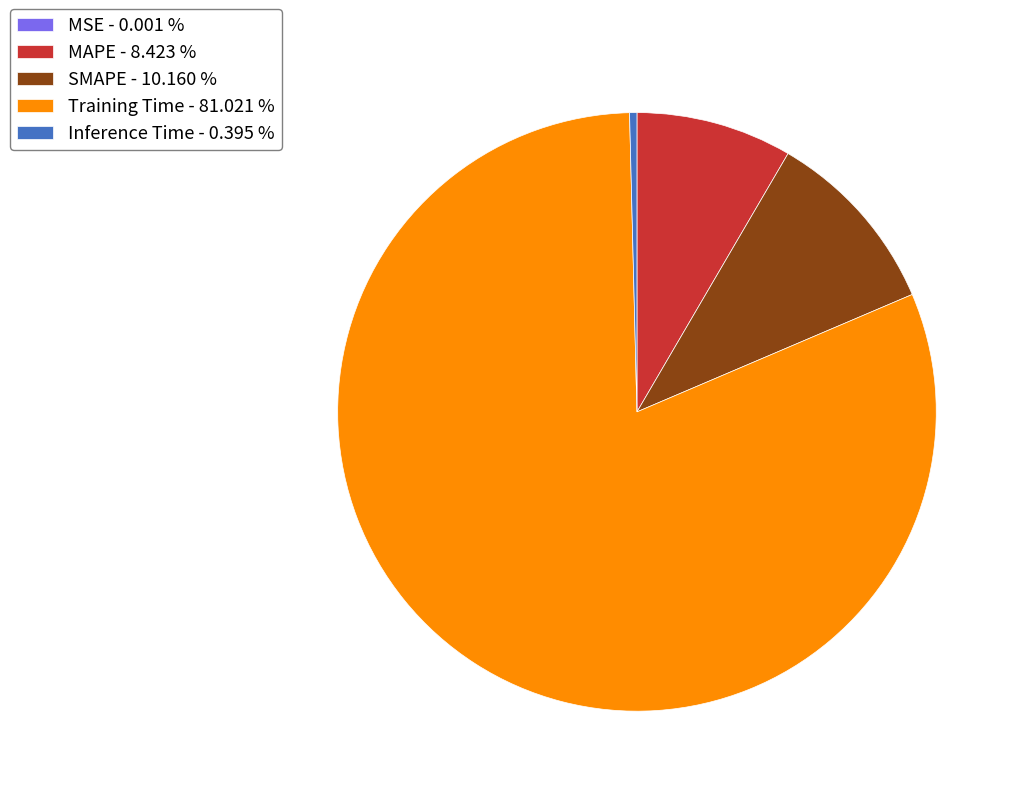

Which category has the biggest portion of the pie?

Training Time